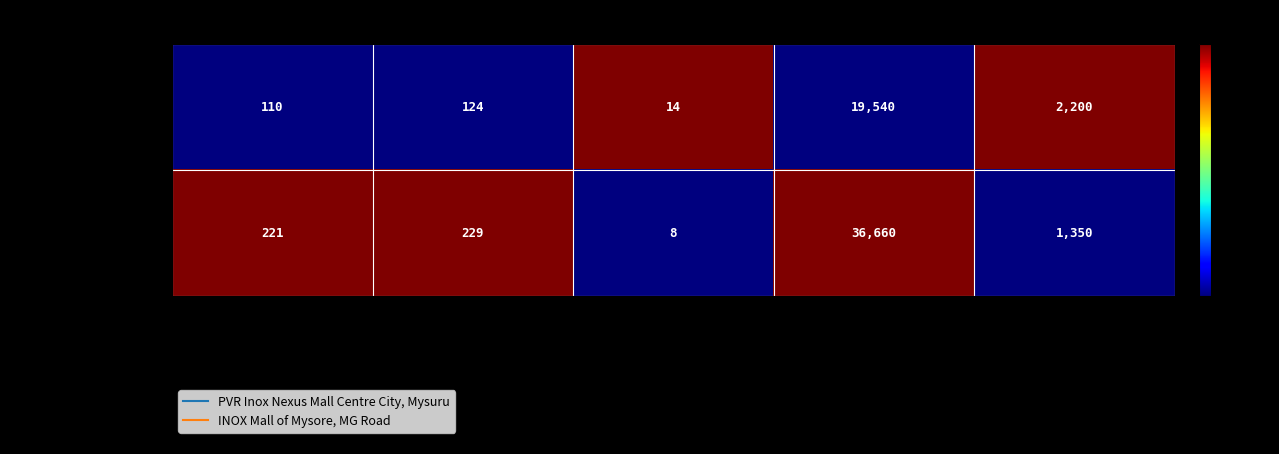

What is the difference between the highest and lowest values at AvailableTickets?

111